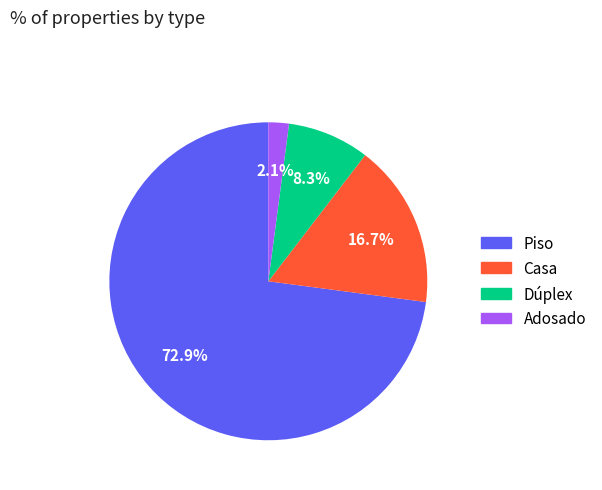

Approximately how many times larger is the value at Dúplex compared to Casa?

0.5